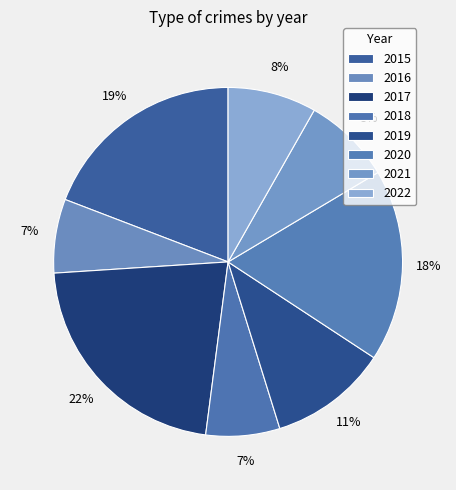

What is the smallest slice in the pie chart?

2016